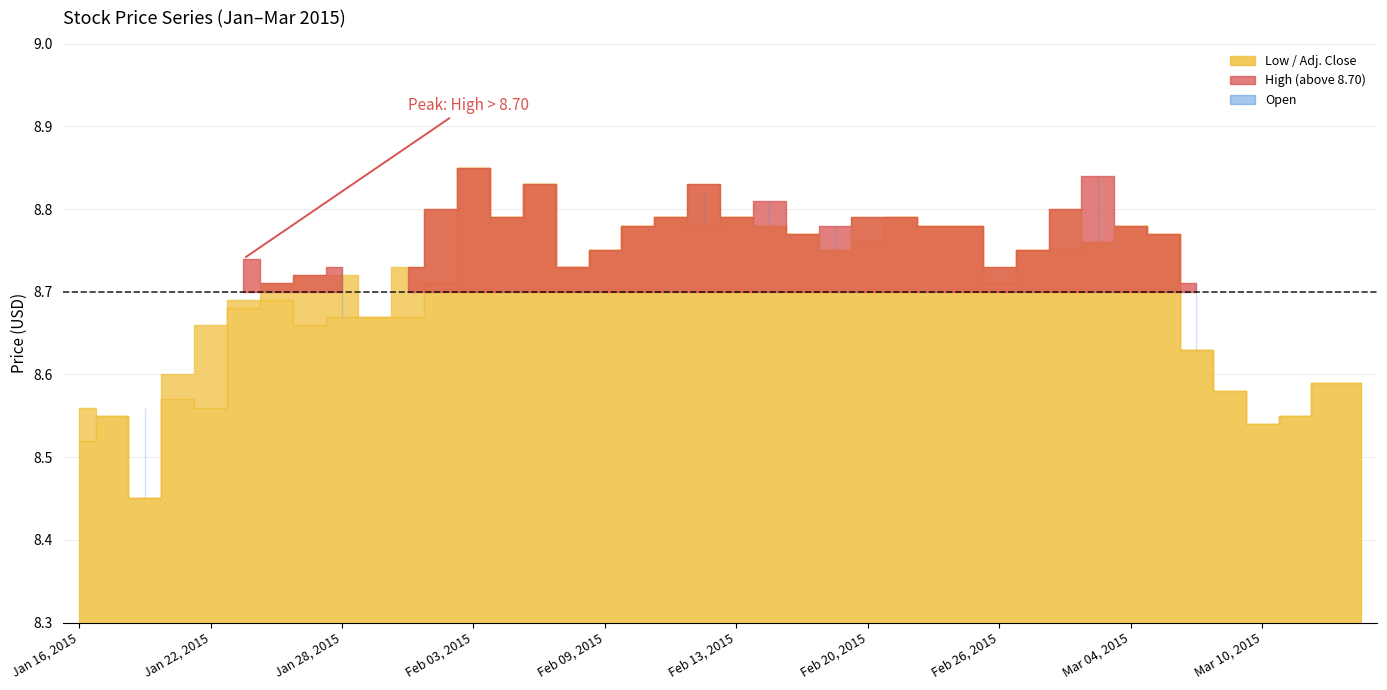

What is the total value across all series at Feb 19, 2015?

35.1